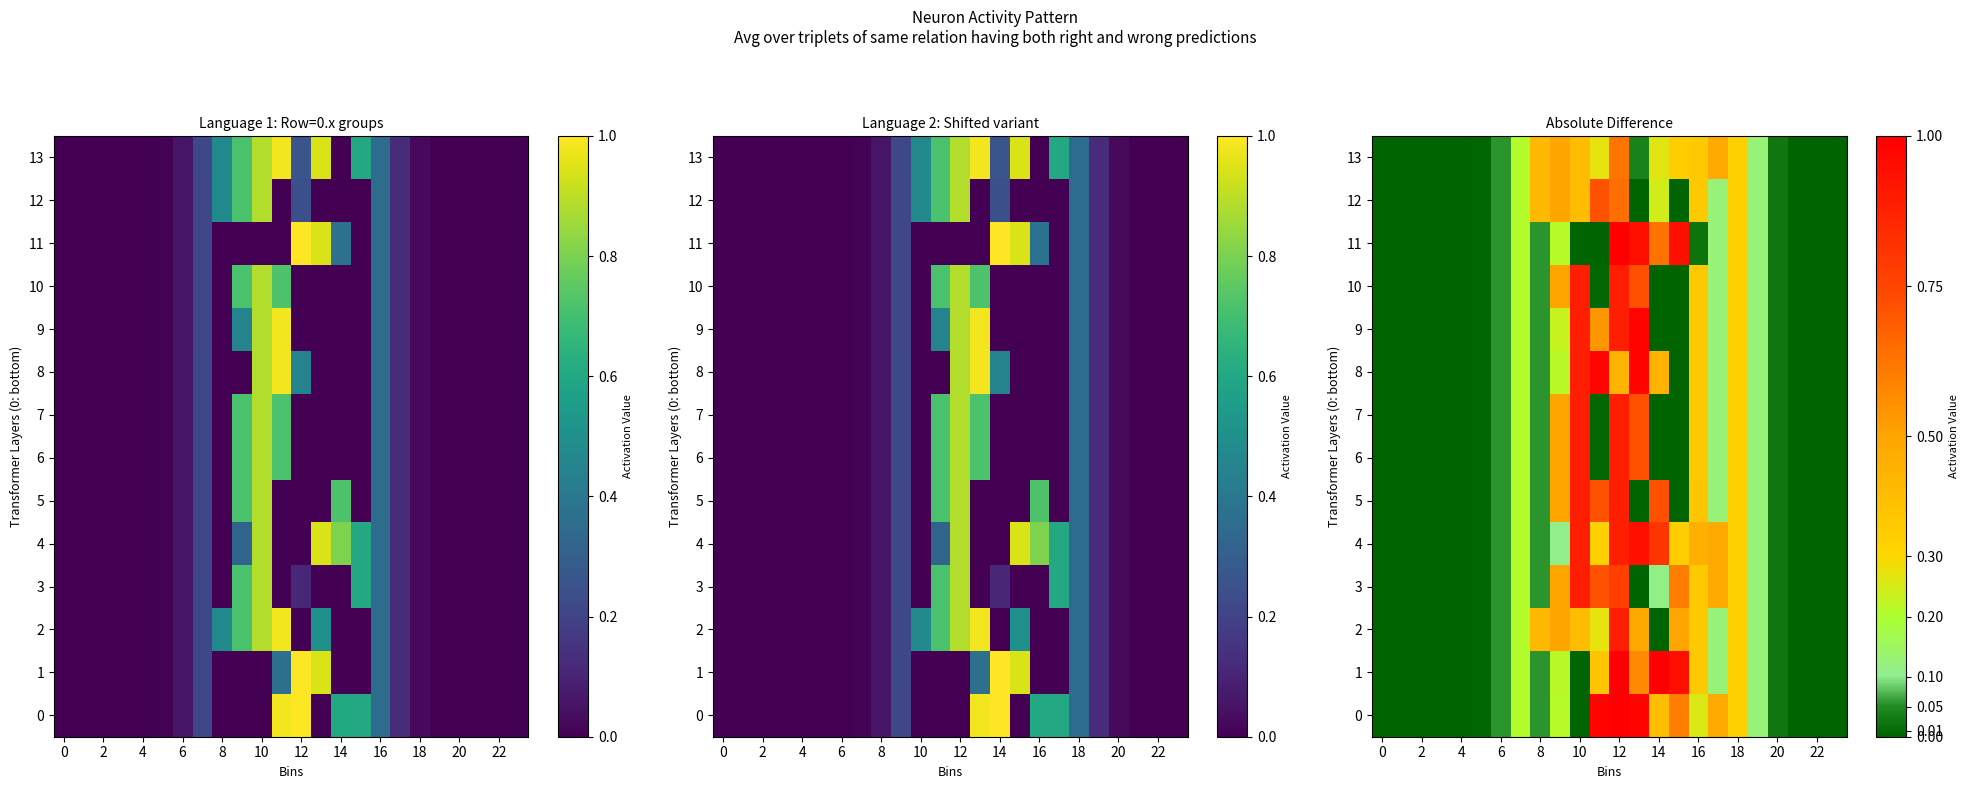

What is the average value of the 8 series?

0.2